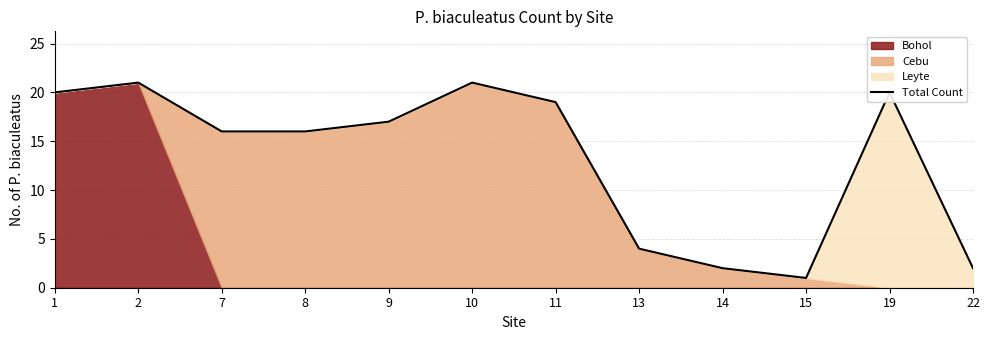

How many interior local peaks (higher than both neighbors) does the data have?

3